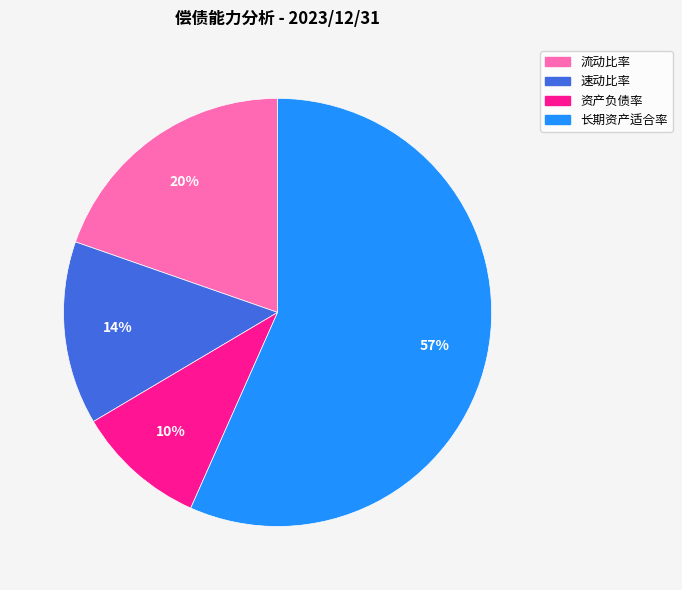

Is it true that 速动比率 is 14% of the pie?

True